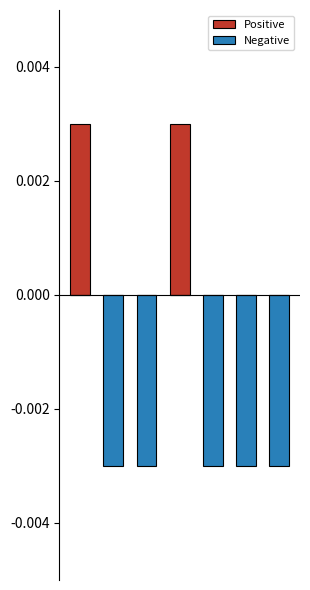

How many data points in Positive are above 0?

2